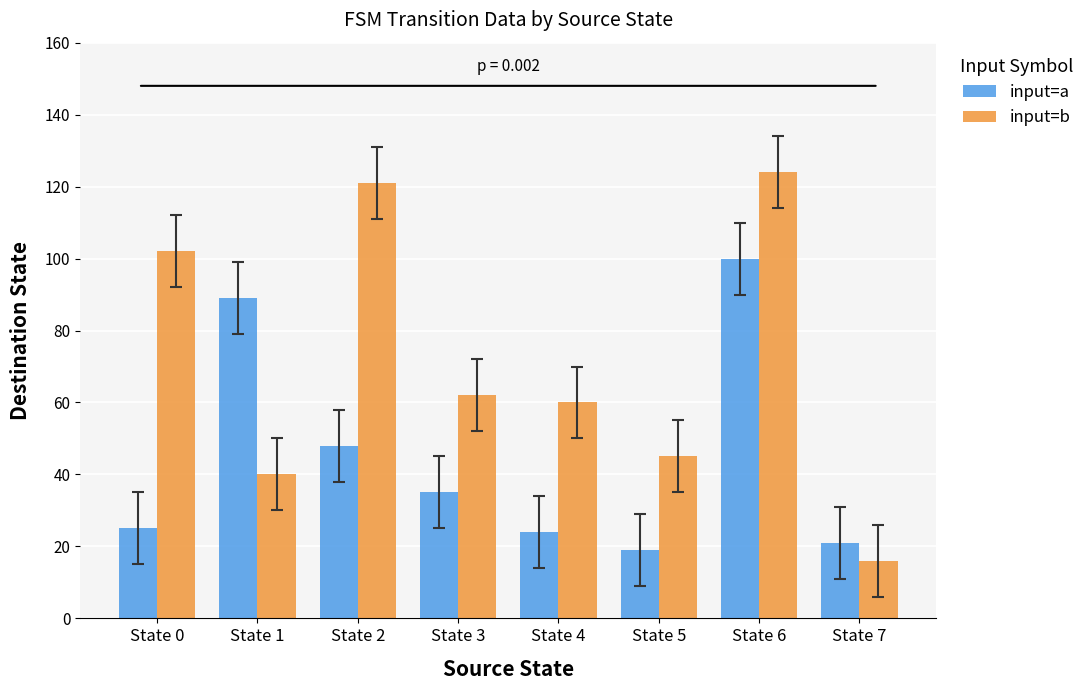

What is the difference between the input=a values at State 6 and State 1?

11